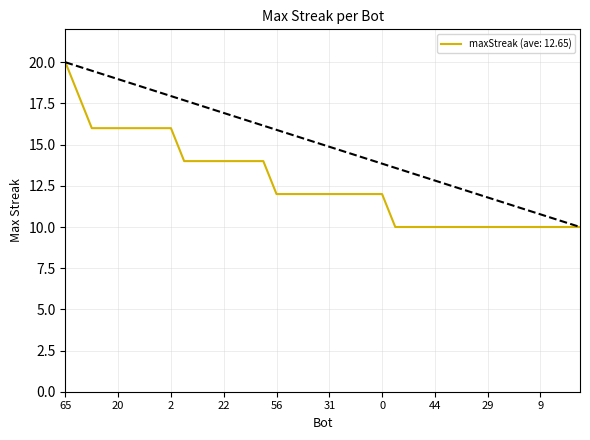

What is the smallest value displayed?

10